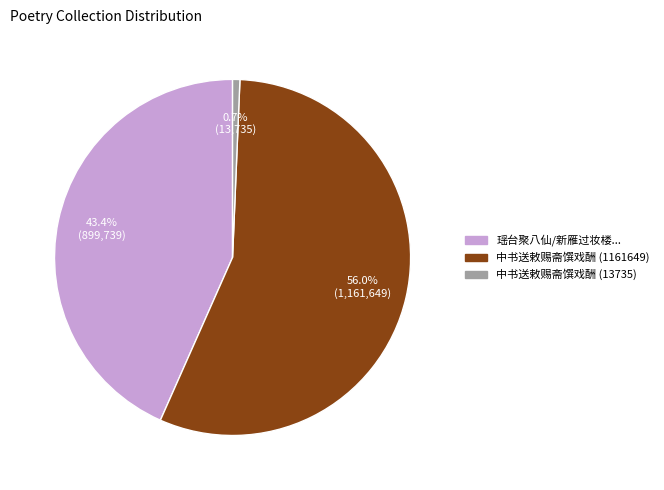

Count the number of slices in the pie.

3